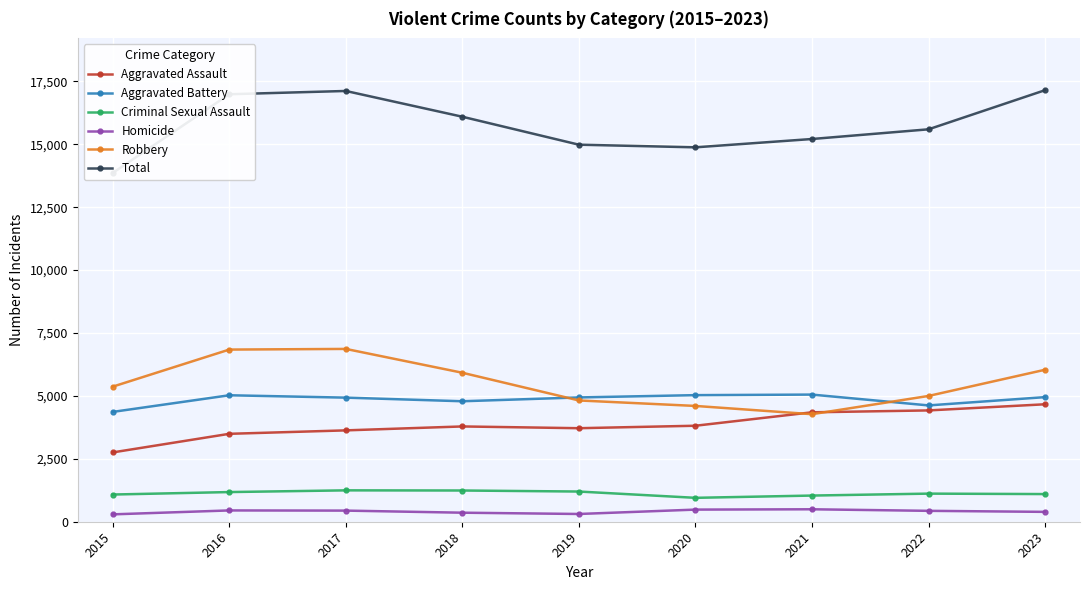

True or false: Total and Criminal Sexual Assault cross at least once.

False